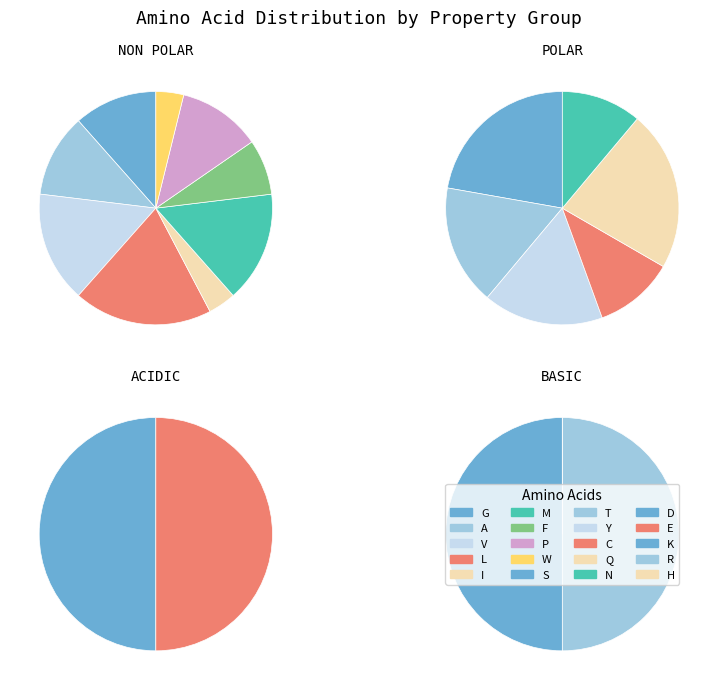

Which category has the biggest portion of the pie?

non_polar